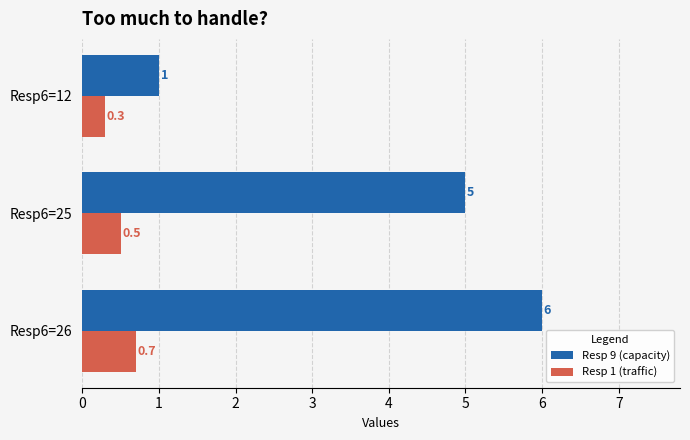

The Resp 1 (traffic) series shows 0.5 at Resp6=25. True or false?

True